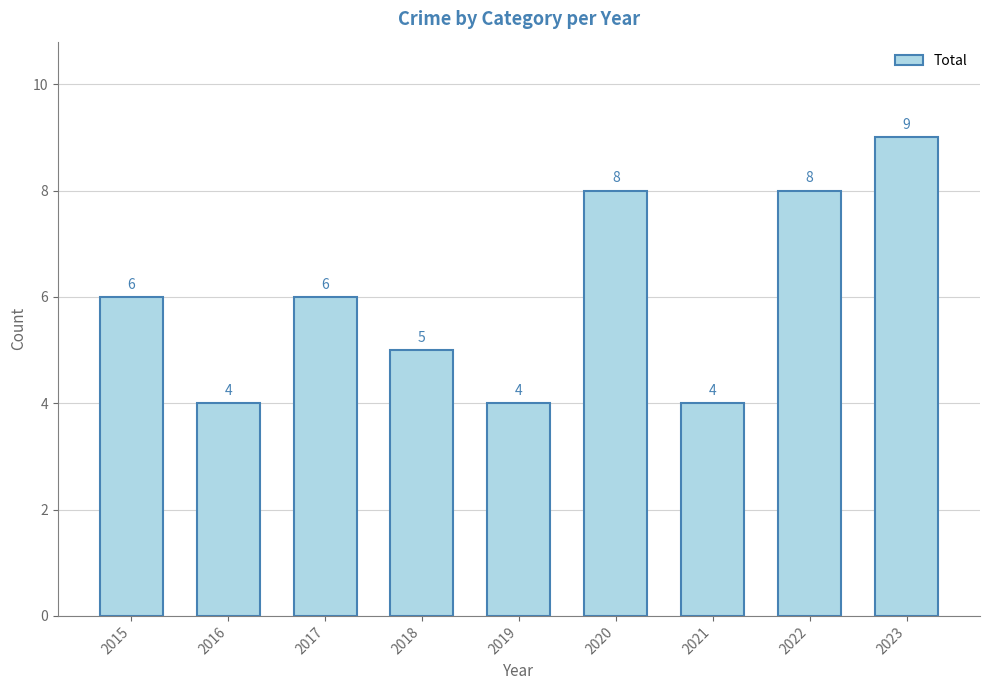

How many distinct data groups are displayed?

1